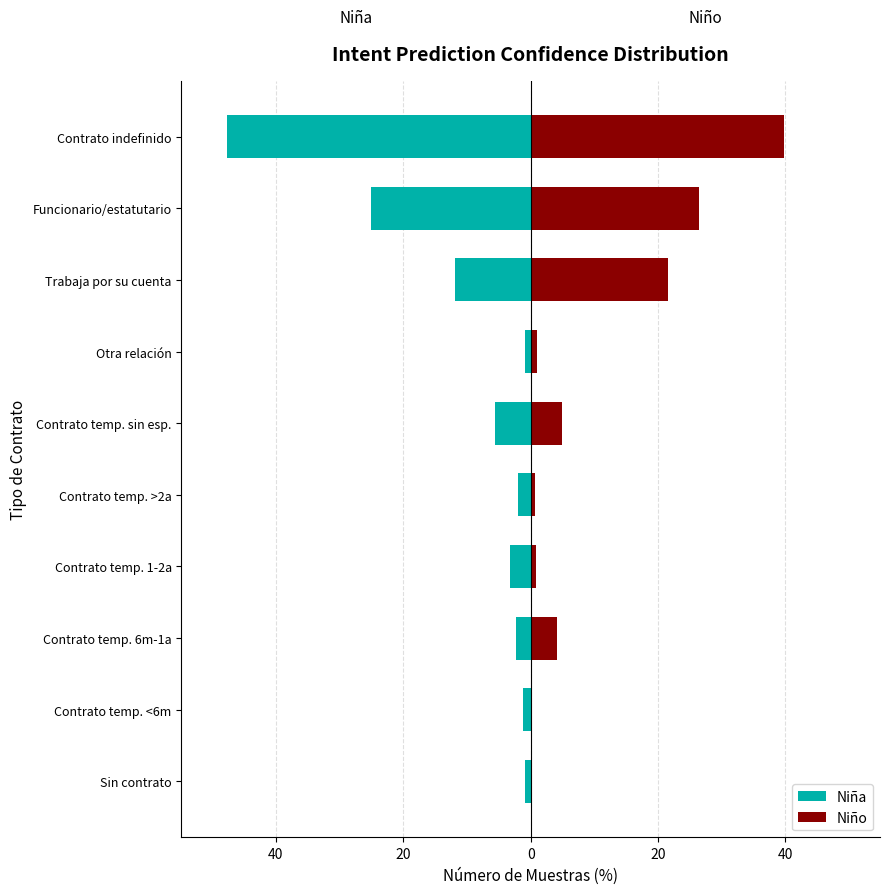

Between Contrato temp. <6m and Contrato temp. >2a, which series saw the biggest shift?

Niña